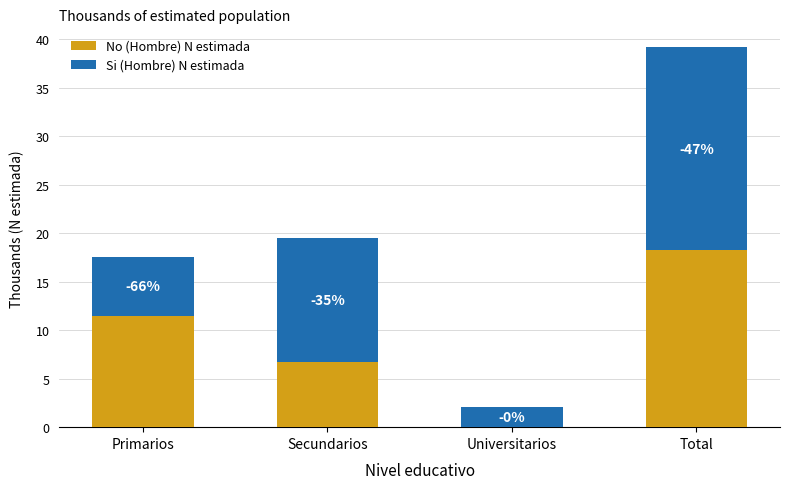

What is the label of the 3rd bar from the right?

Secundarios